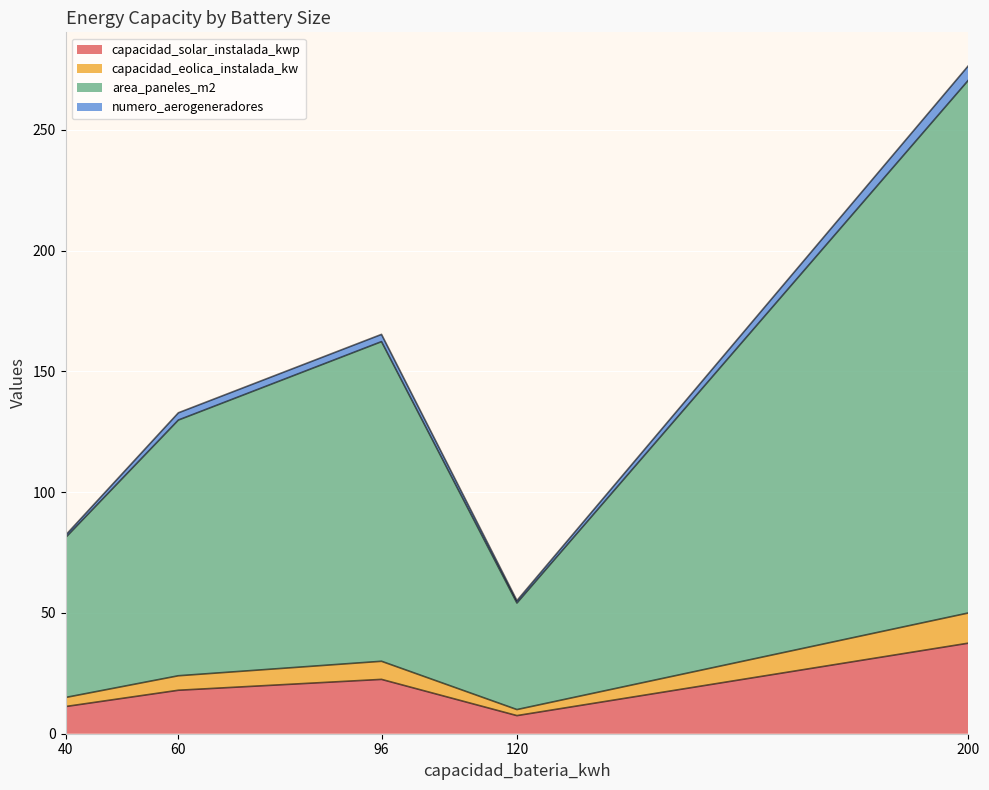

Which has a higher value, 200 or 60?

200